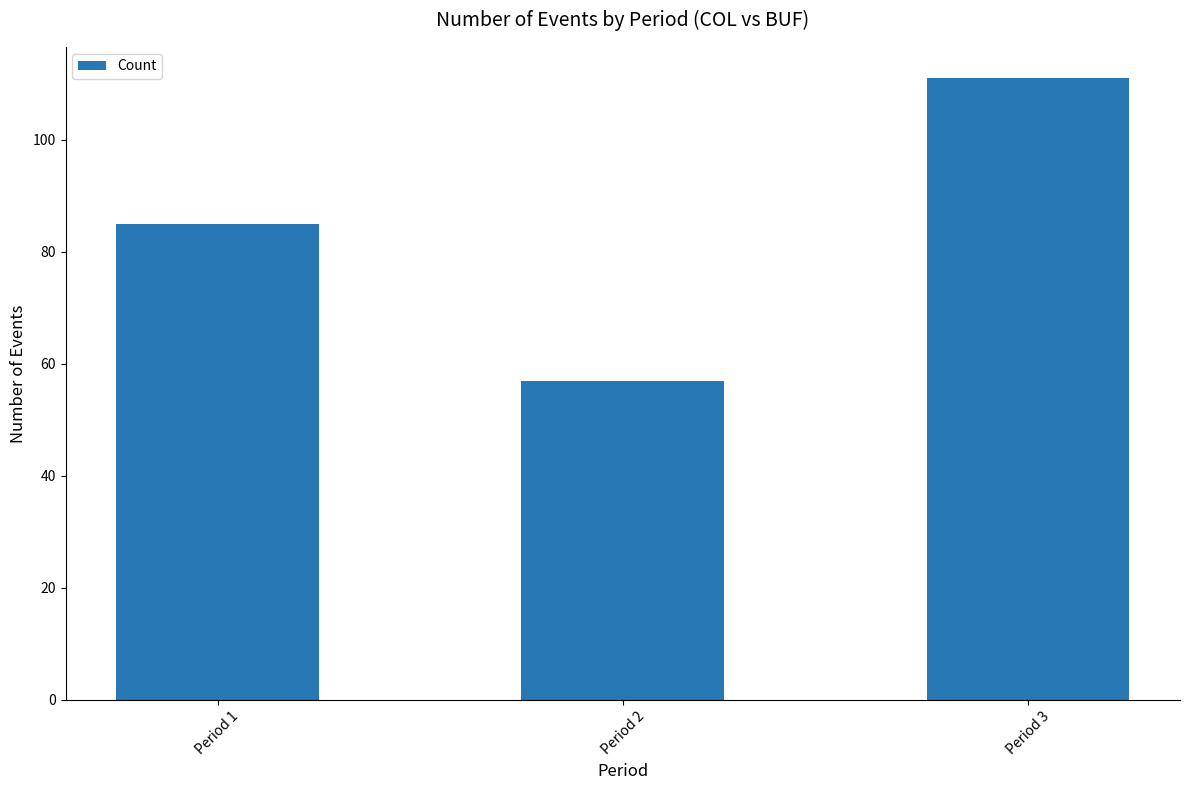

Is it true that the value at Period 1 is 85?

True